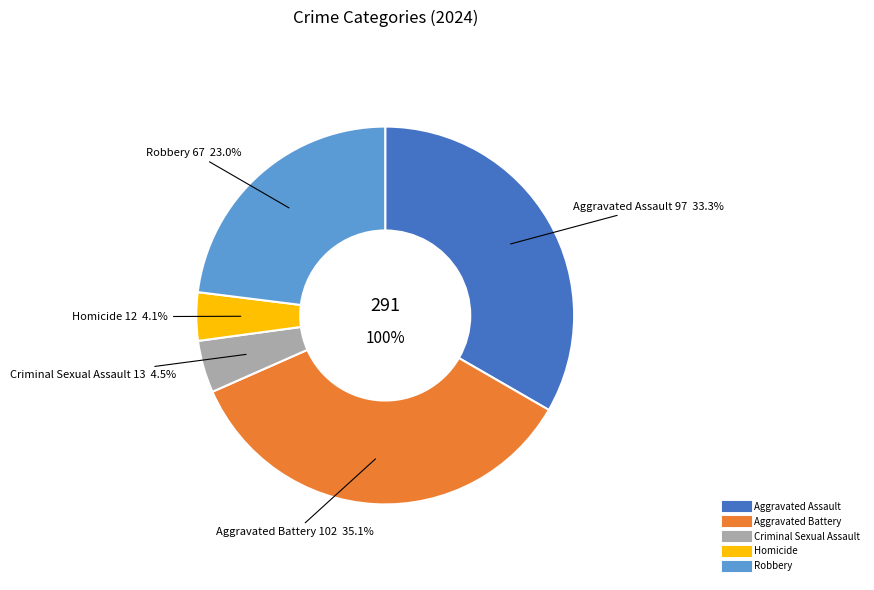

Is there any slice that represents more than half of the pie?

No